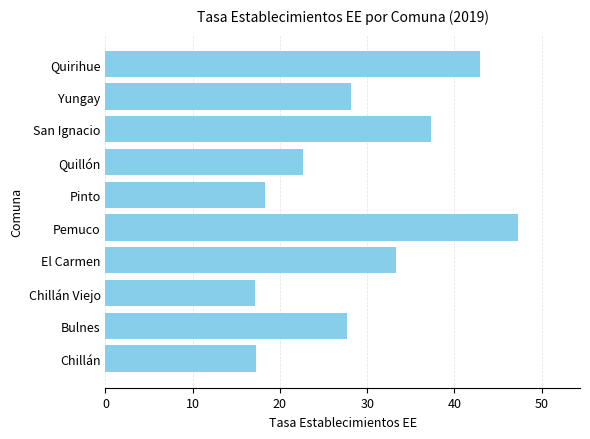

Count the number of categories in the chart.

10